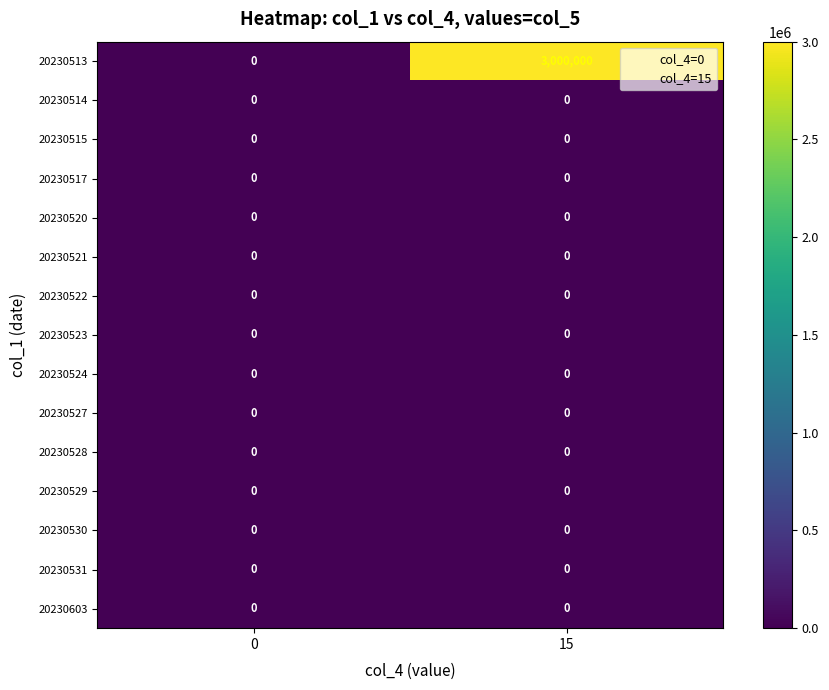

Is it true that 20230521 equals 0 at 15?

True